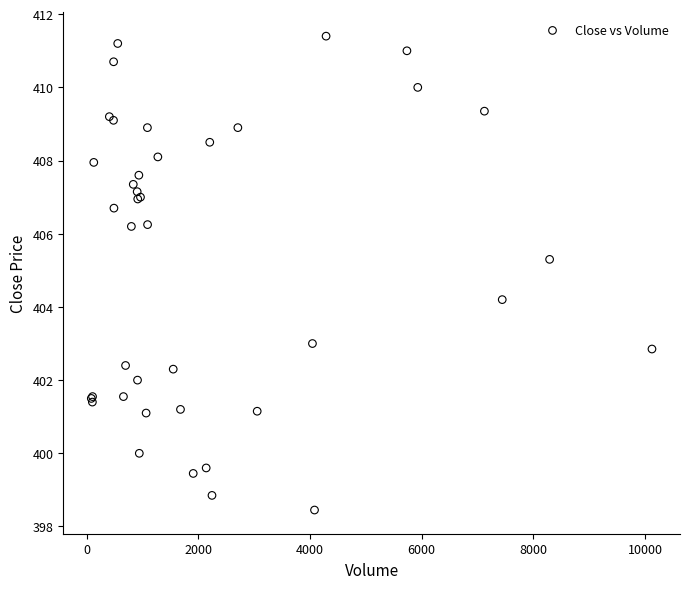

What Y value in the scatter plot is closest to 404?

404.2